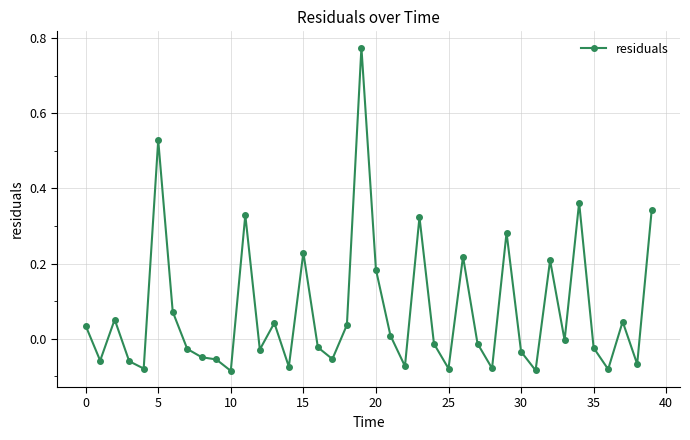

What is the sum of all values?

2.9